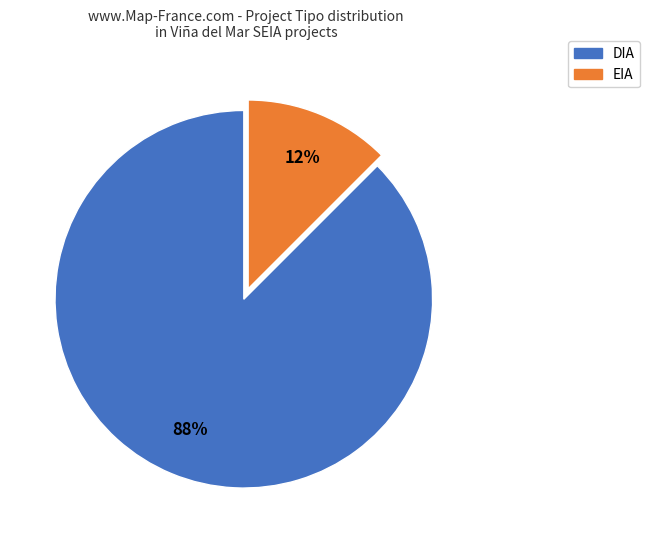

Which has a higher value, DIA or EIA?

DIA